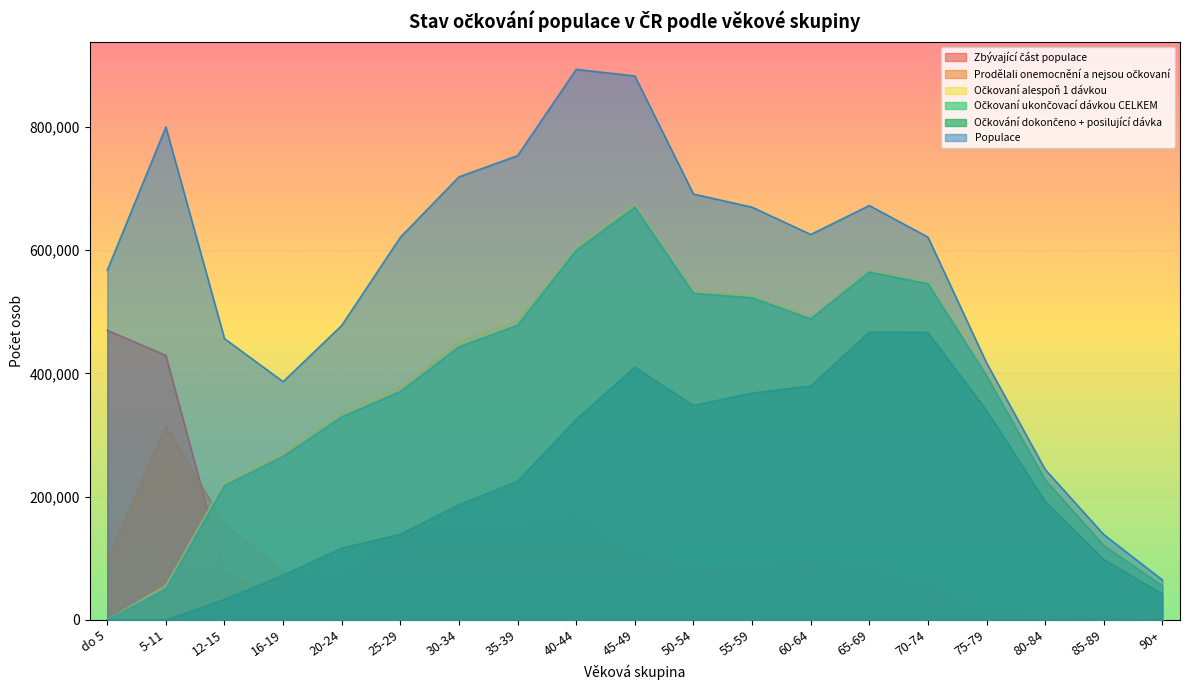

True or false: Zbývající část populace has more than 0 points higher than both neighbors.

True